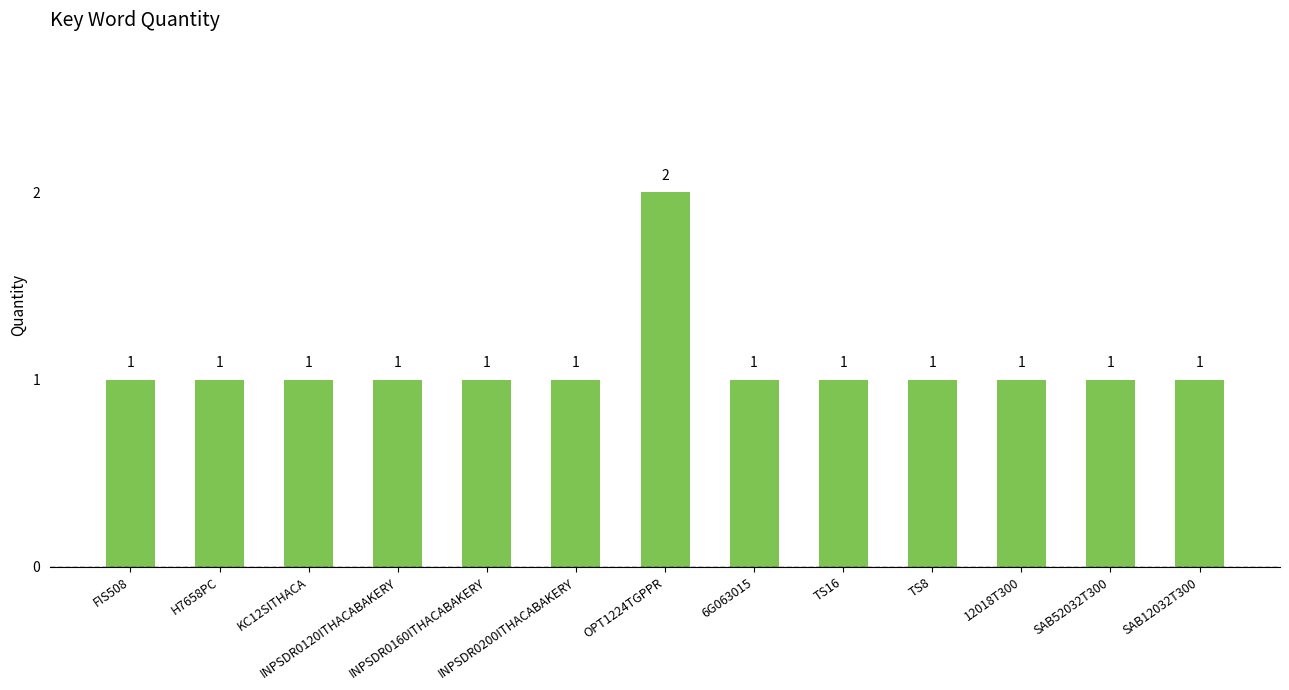

Reading left to right, what are all the values shown in this chart?

FIS508=1	H7658PC=1	KC12SITHACA=1	INPSDR0120ITHACABAKERY=1	INPSDR0160ITHACABAKERY=1	INPSDR0200ITHACABAKERY=1	OPT1224TGPPR=2	6G063015=1	TS16=1	TS8=1	12018T300=1	SAB52032T300=1	SAB12032T300=1